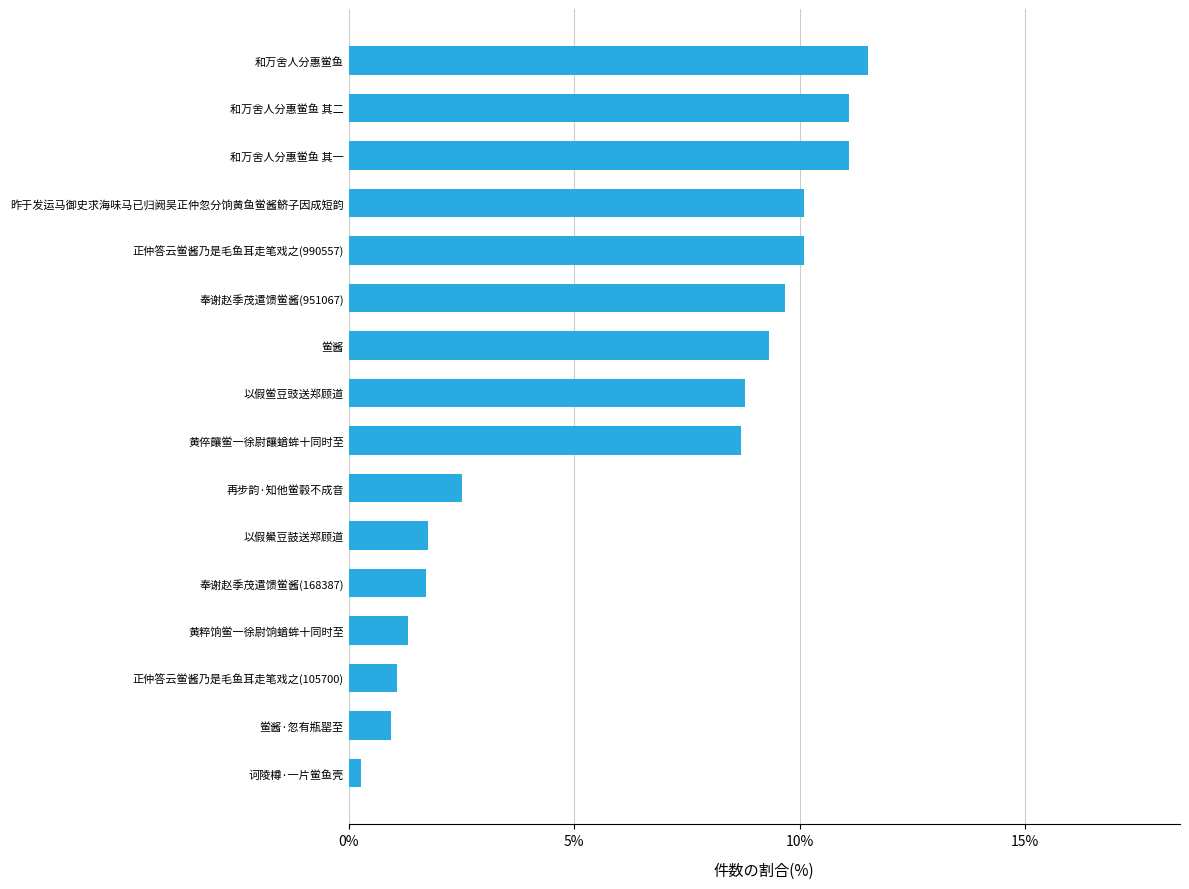

What is the greatest value displayed?

11.5